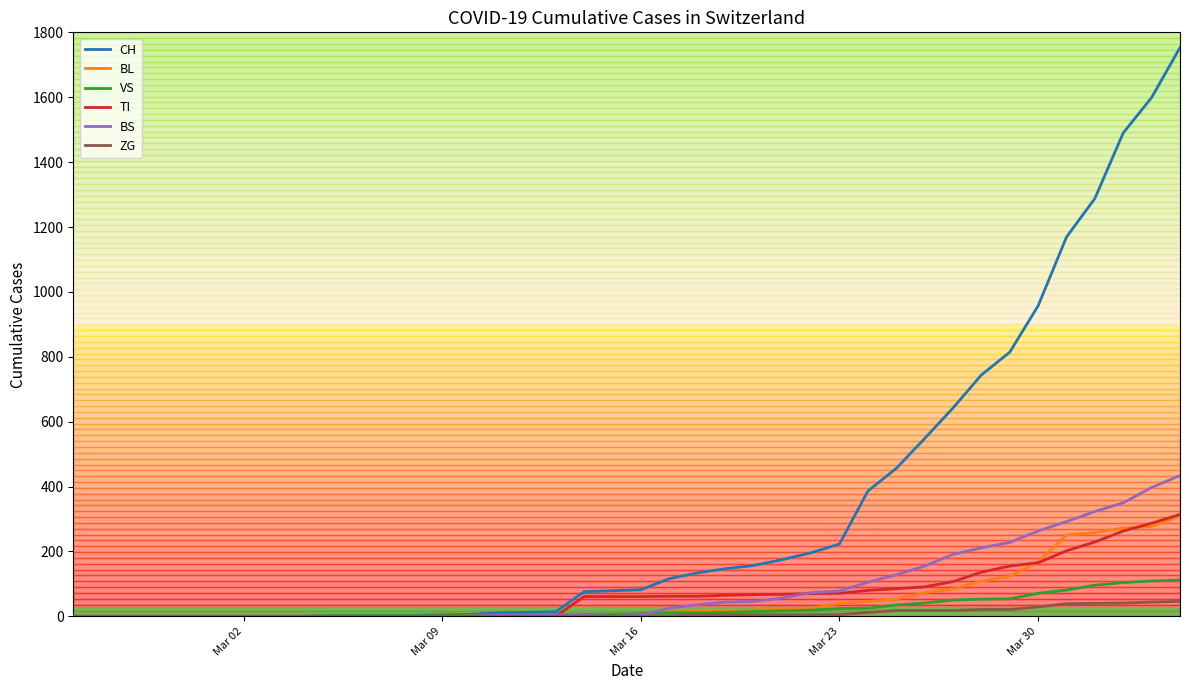

Which series has the largest total across all categories?

CH